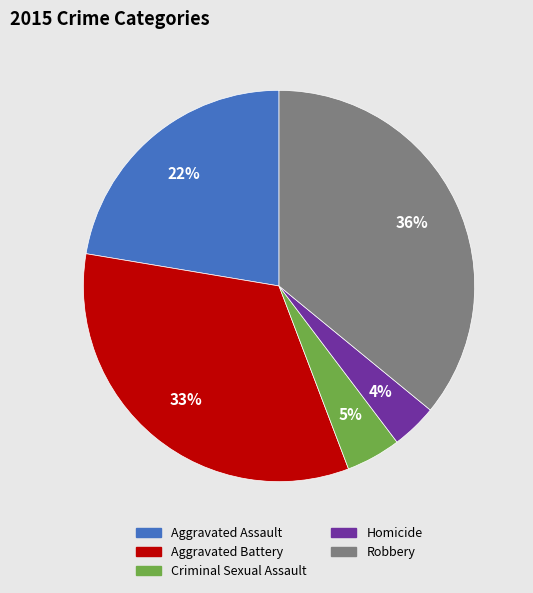

The Homicide slice represents 19% of the pie. True or false?

False